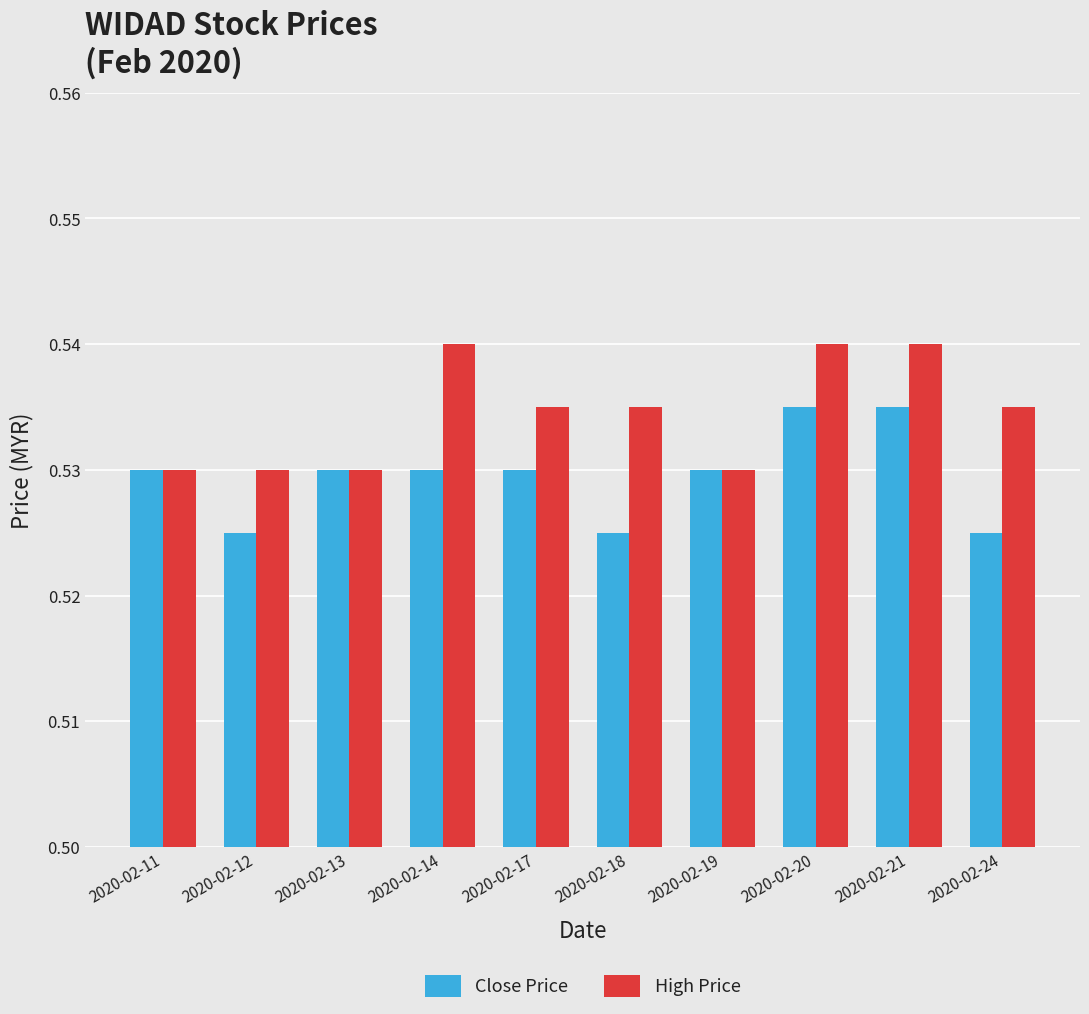

The value of High Price at 2020-02-19 is 0.3. True or false?

False